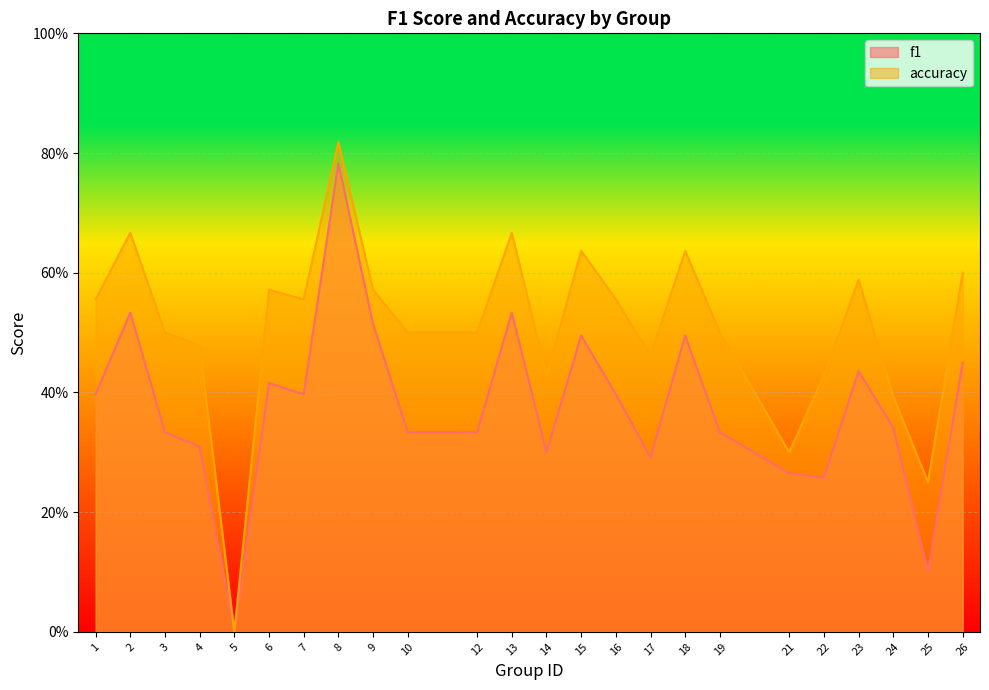

True or false: accuracy has a value of 0.4 at 14.

True